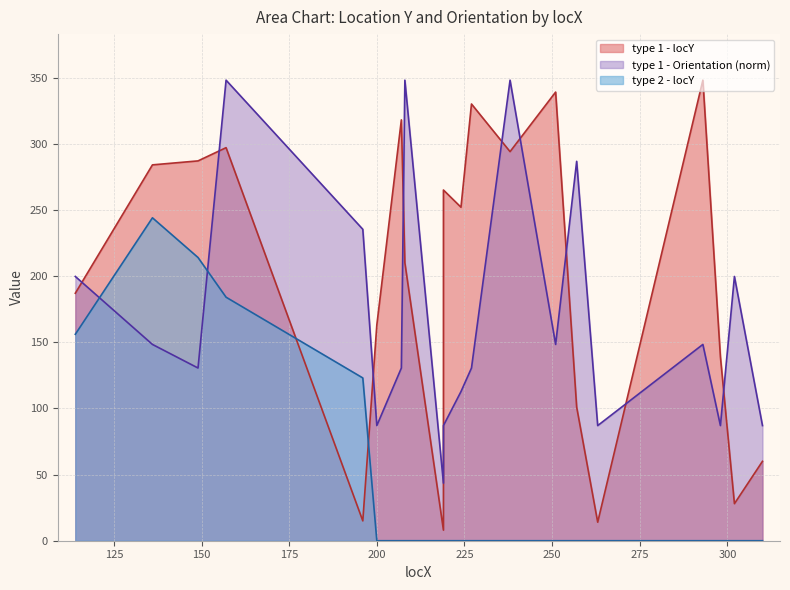

Read the type 1 - Orientation value at 136.

148.3